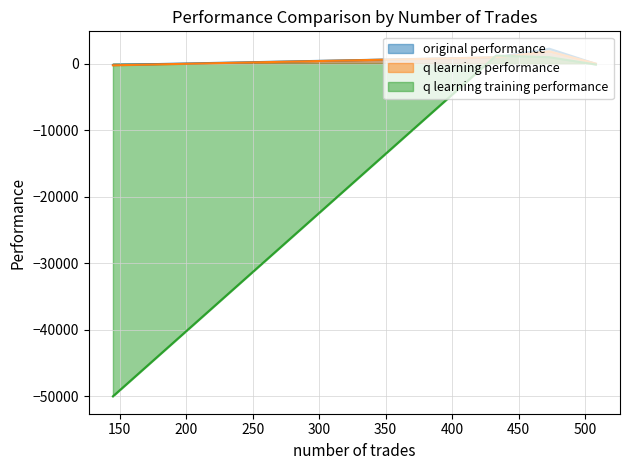

Reading left to right, what are all the values shown in this chart?

original performance: 950.0	-30.2	2252.6	-185.3
q learning performance: 951.2	14.9	1856.9	-240.1
q learning training performance: 1218.1	-124.4	974.1	-50000.0